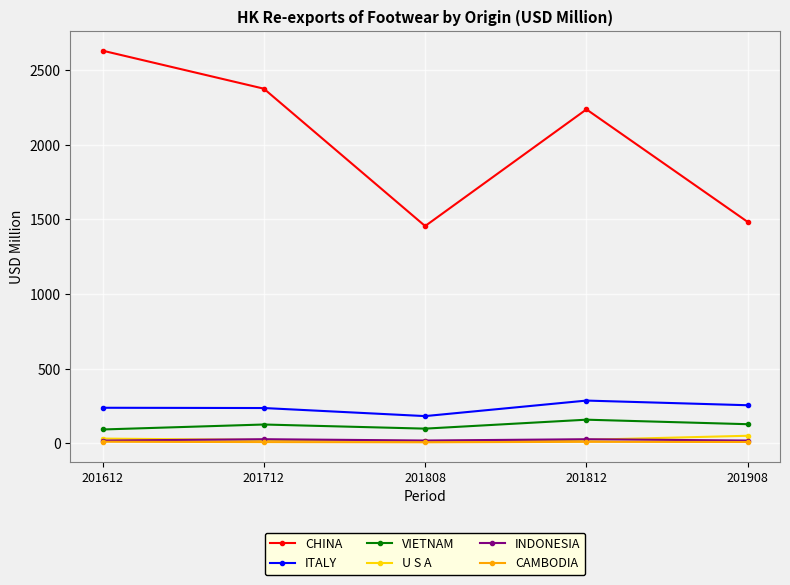

Is it true that ITALY equals 286.7 at 201812?

True